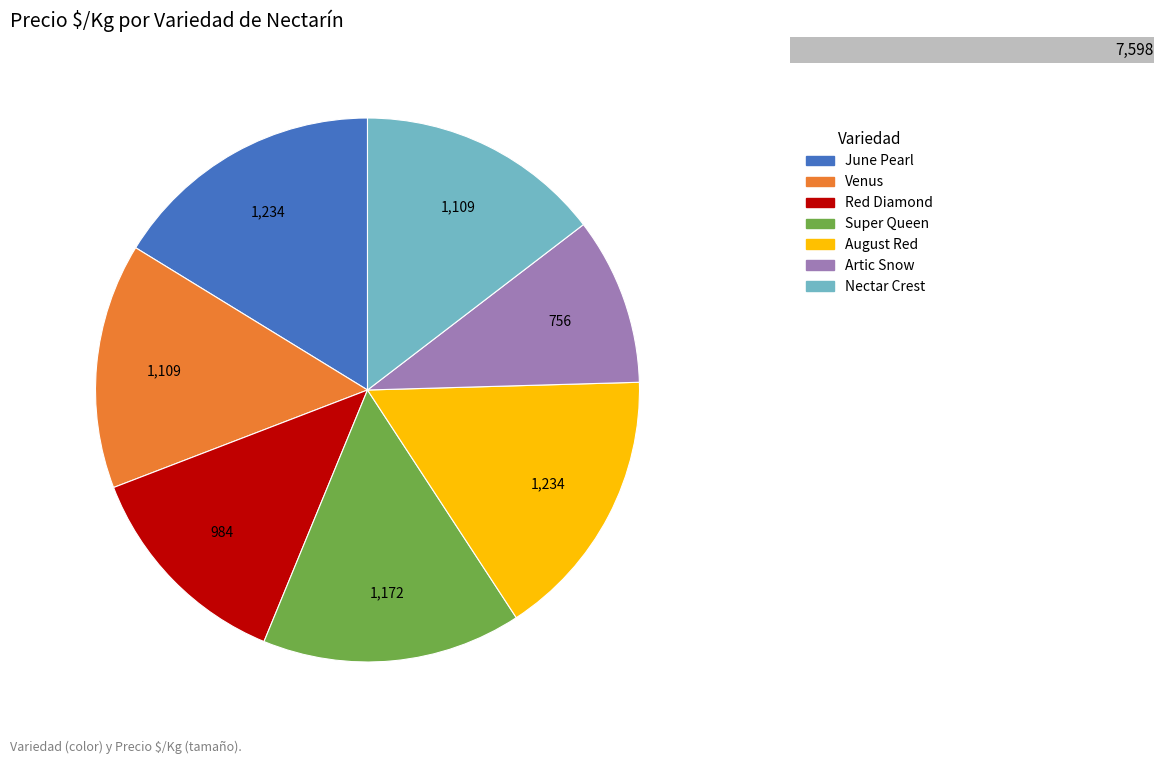

To the nearest percent, what is the combined percentage of Nectar Crest and Red Diamond?

28%